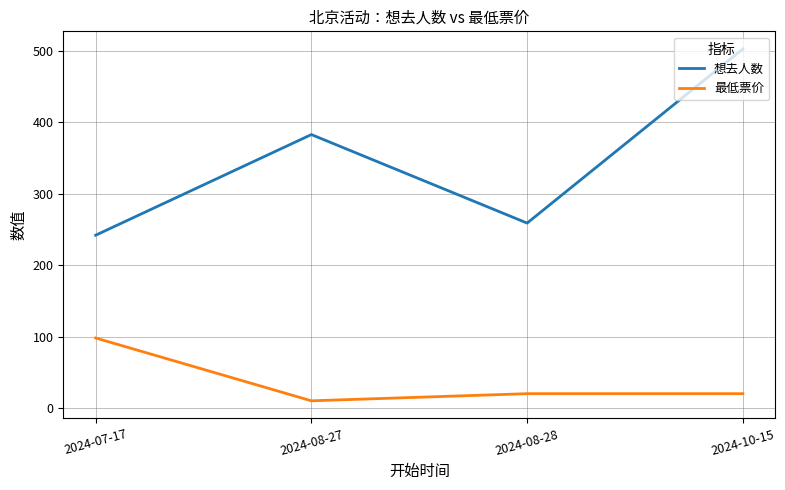

True or false: 想去人数 has more than 0 points higher than both neighbors.

True